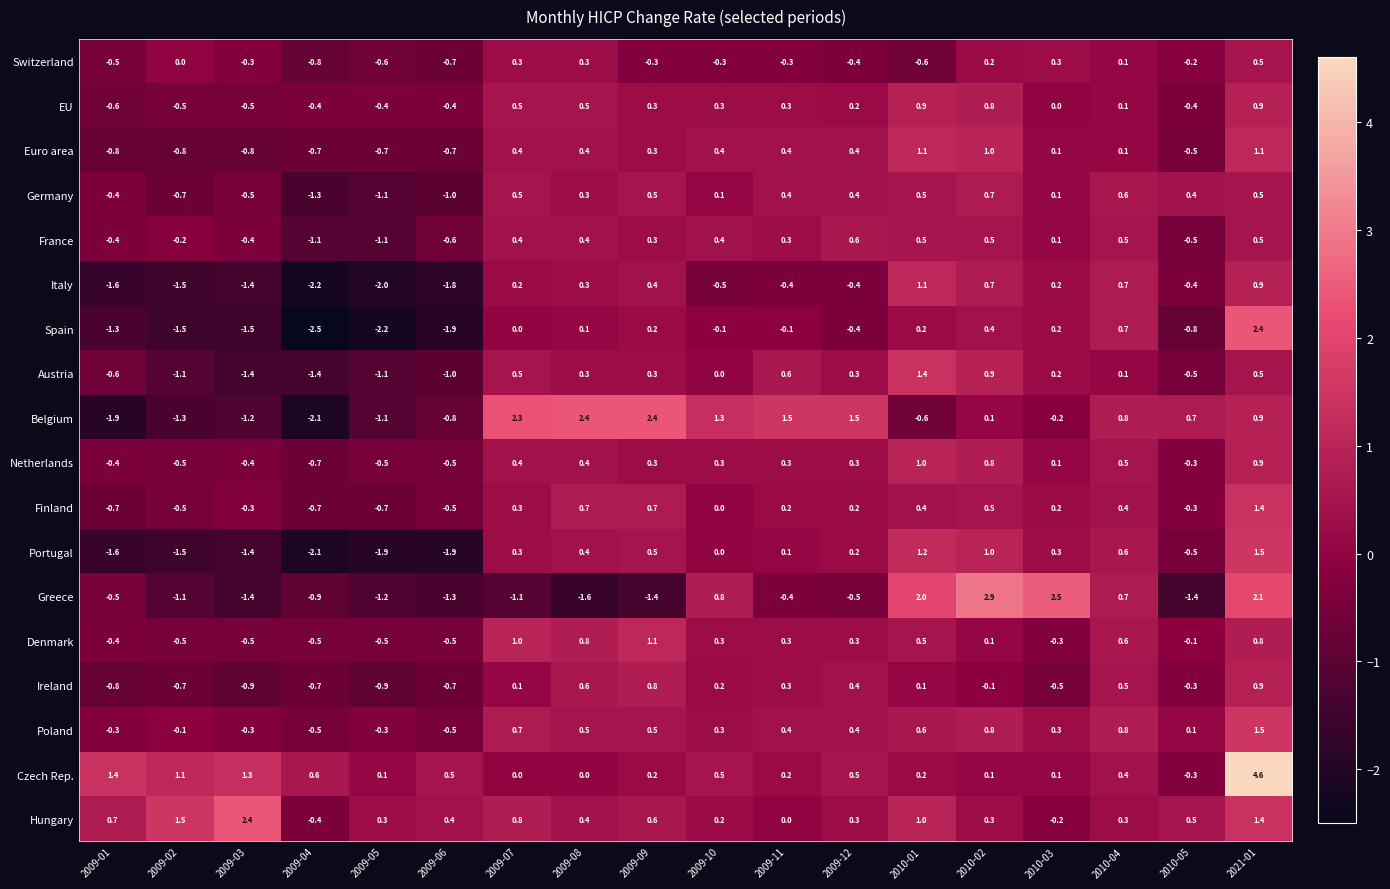

What is the greatest value displayed?

4.6